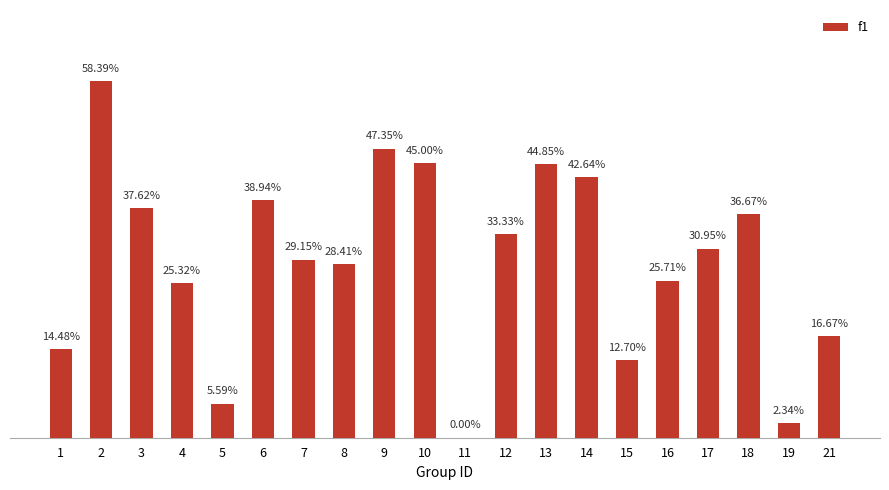

What is the value of the 7th bar from the left?

0.3